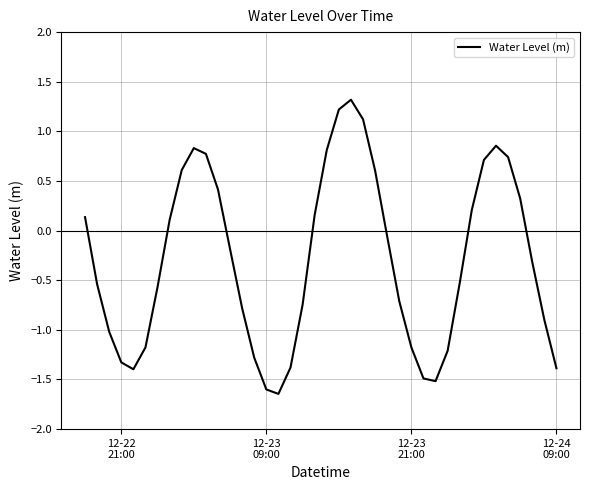

What is the difference between the maximum and minimum values?

3.0